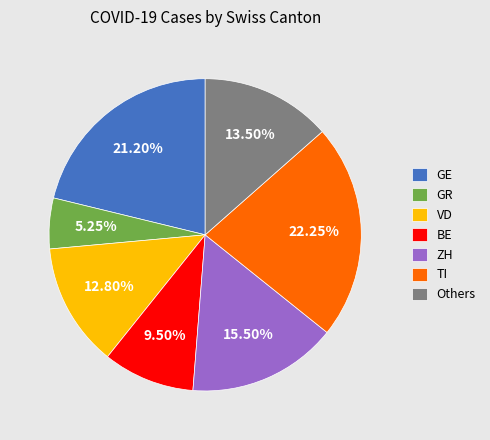

To the nearest percent, what is the difference between the largest and smallest slice percentages?

17%